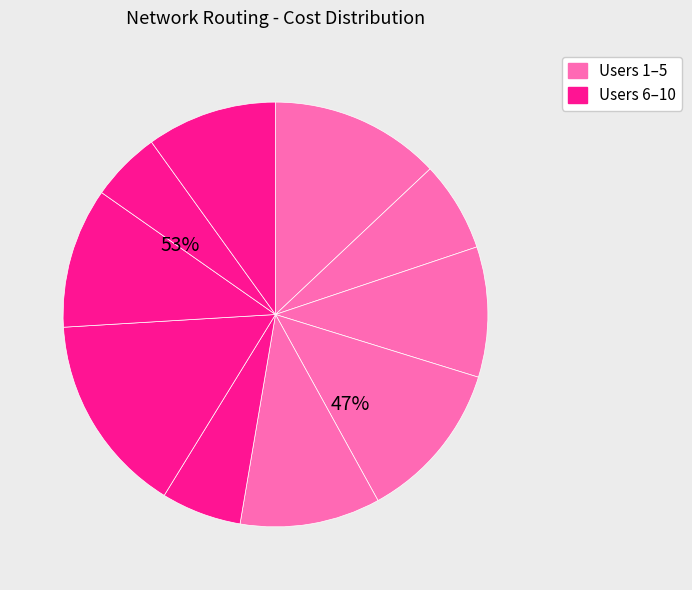

Does User 1 represent more than half of the total?

No